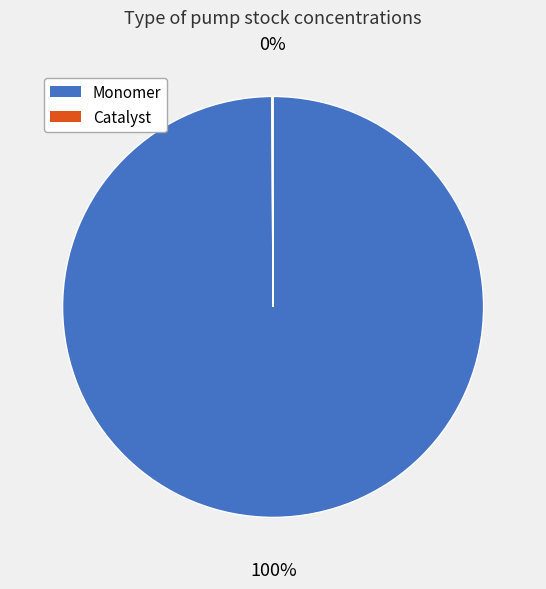

What is the majority slice?

Monomer